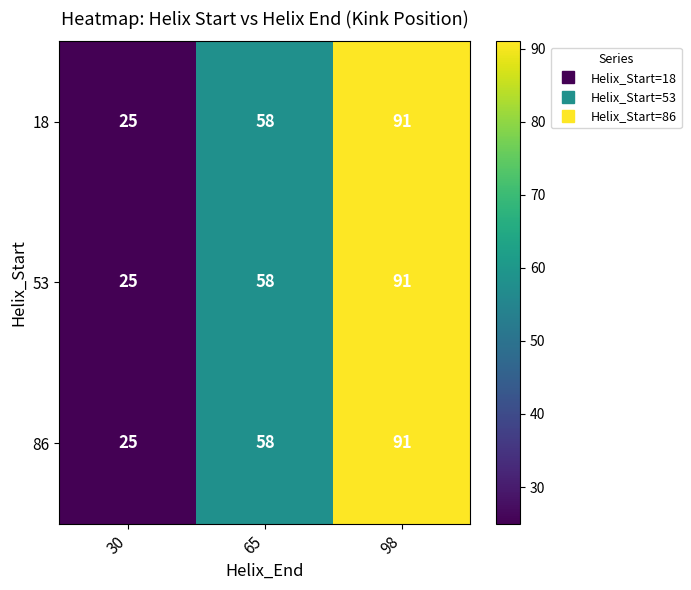

What is the greatest value displayed?

91